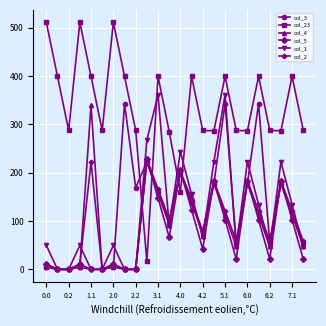

Which series has the widest spread of values?

col_23